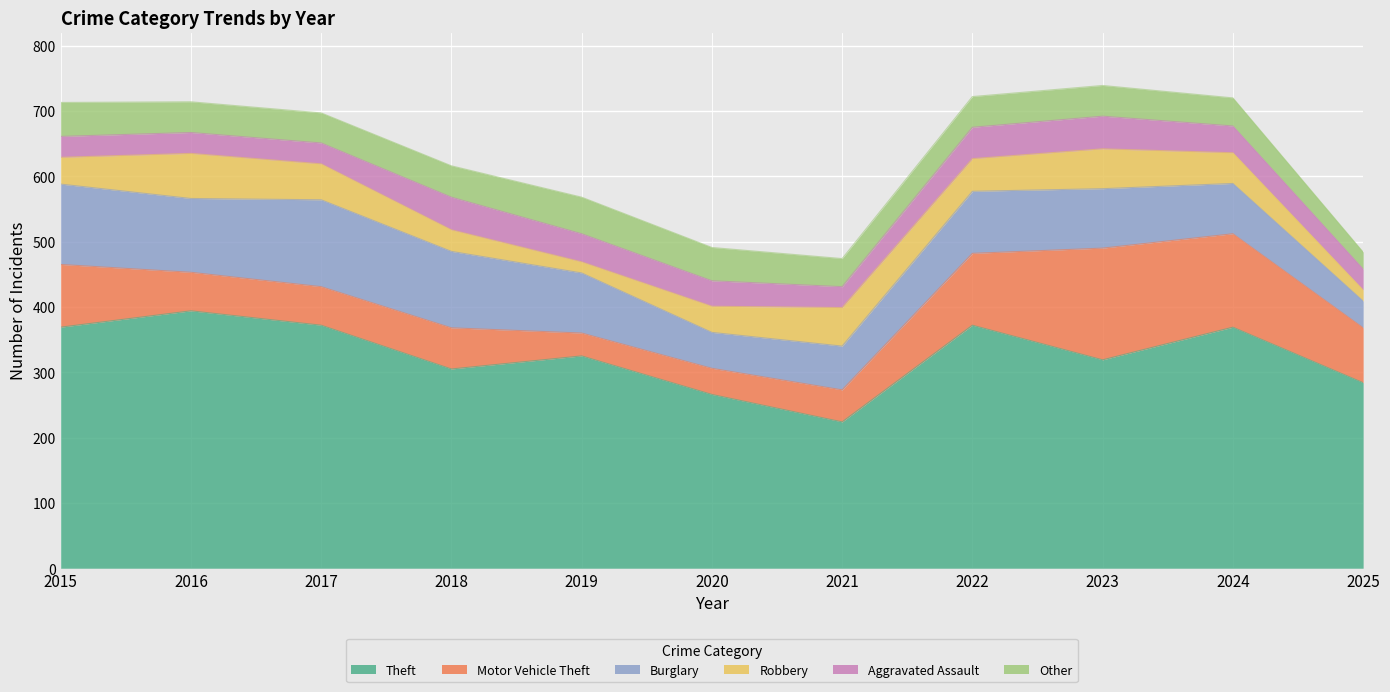

What is the difference between the second highest and second lowest values in the Robbery series?

44